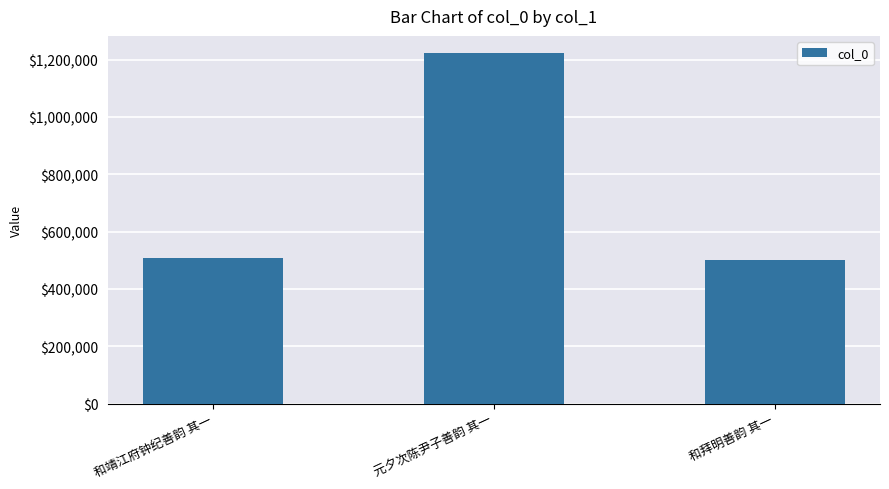

How many series are shown in this chart?

1